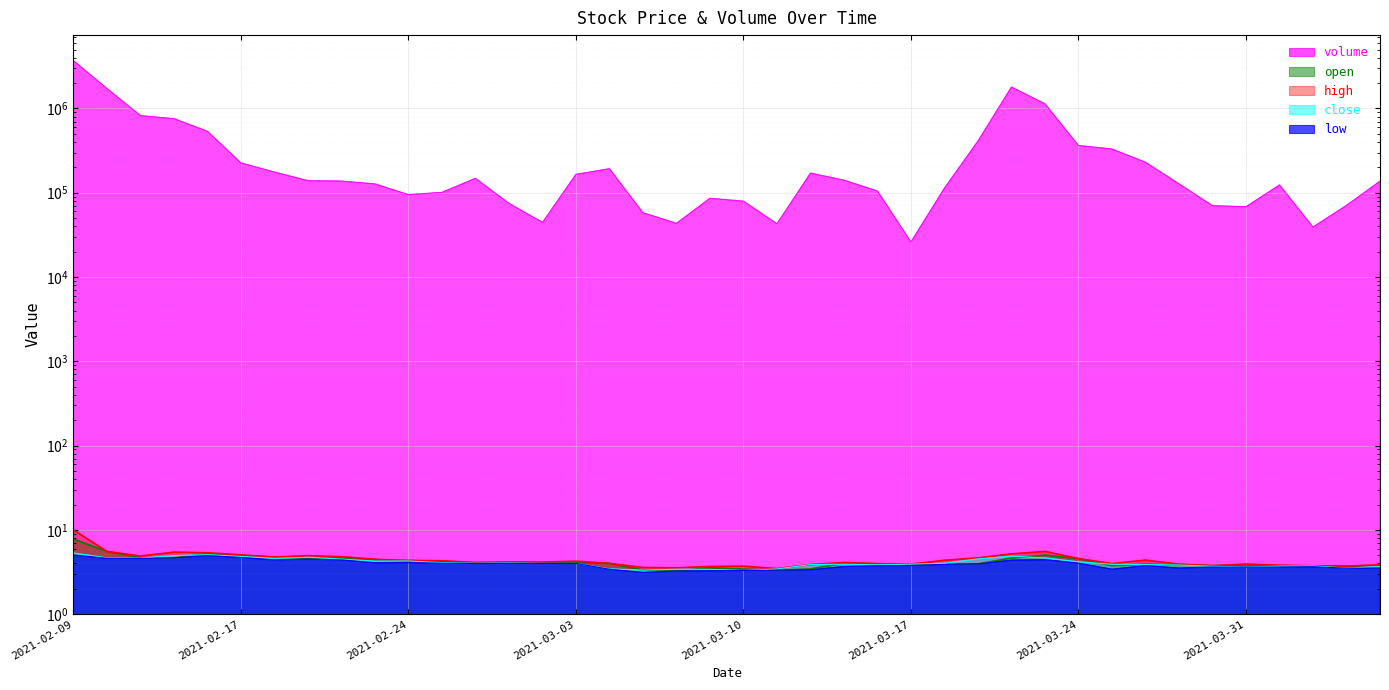

Does the chart display data point markers on the line(s)?

No